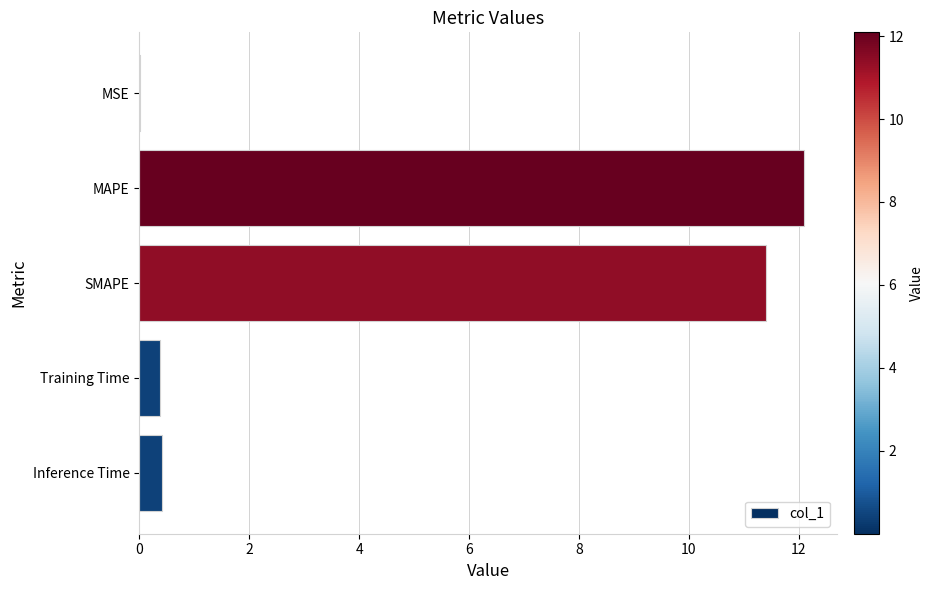

What is the sum of the values at Inference Time and MAPE?

12.5